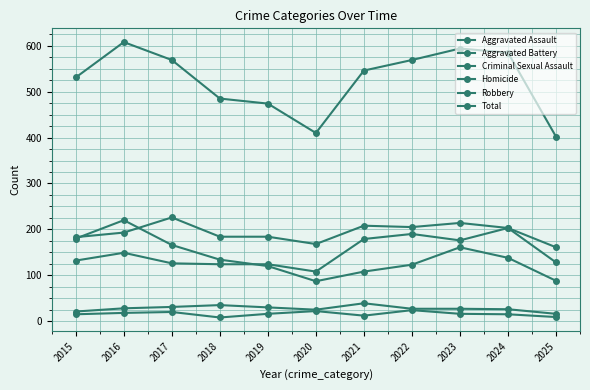

What is the difference between the highest and lowest values at 2016?

590